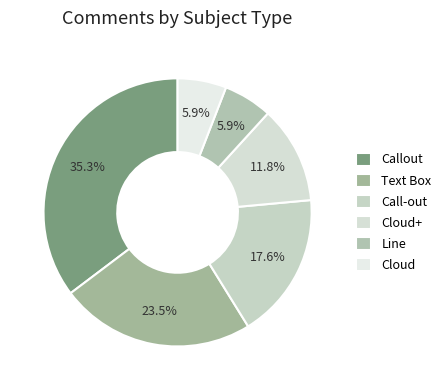

Count the number of slices in the pie.

6